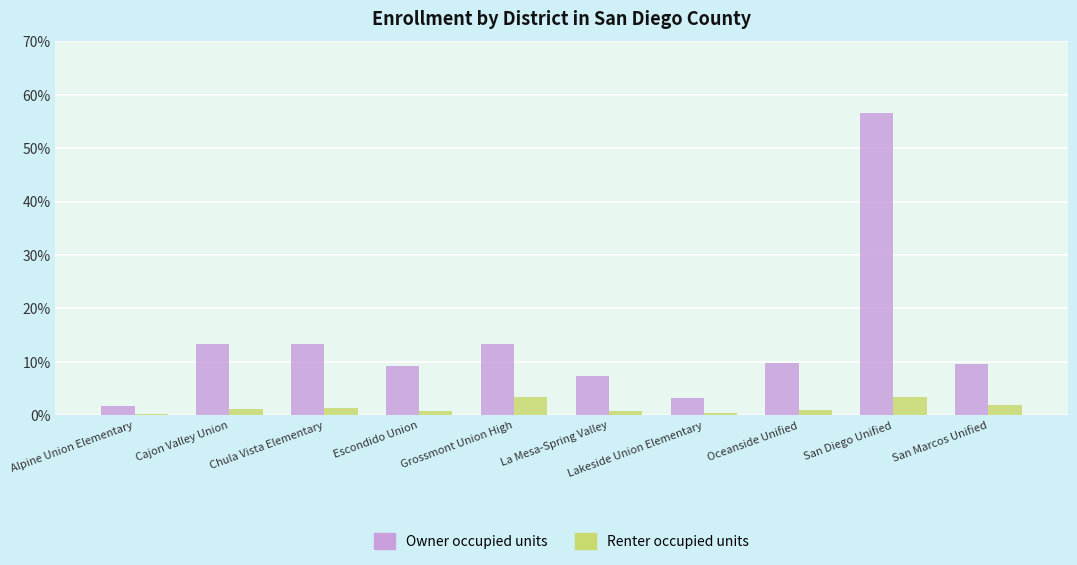

What is the lowest value of the Owner occupied units series?

1.8